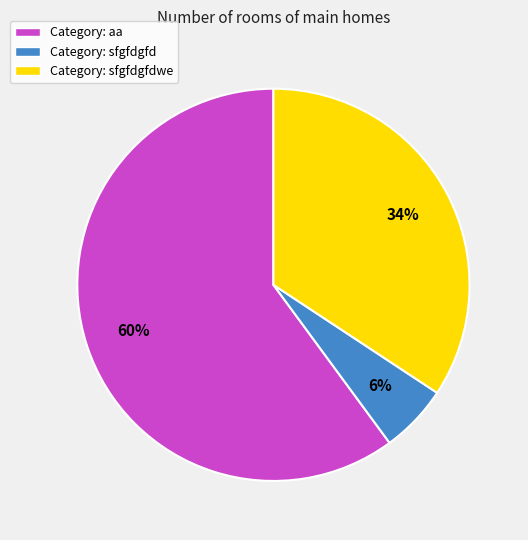

To the nearest percent, what is the difference between the Category: aa and Category: sfgfdgfdwe slice percentages?

26%